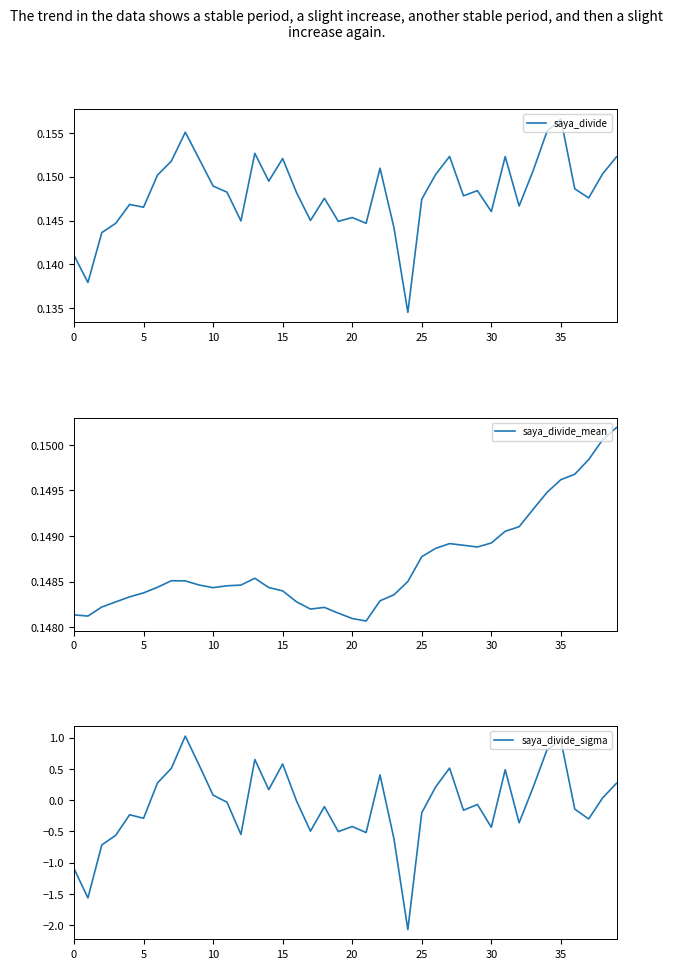

What is the total value across all series at 28?

0.1